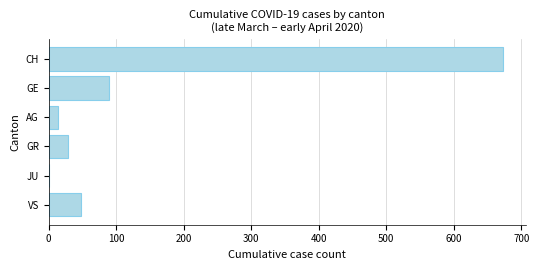

Reading top to bottom, what are all the values shown in this chart?

CH=673.0	GE=90.0	AG=14.5	GR=28.5	JU=0.0	VS=47.8